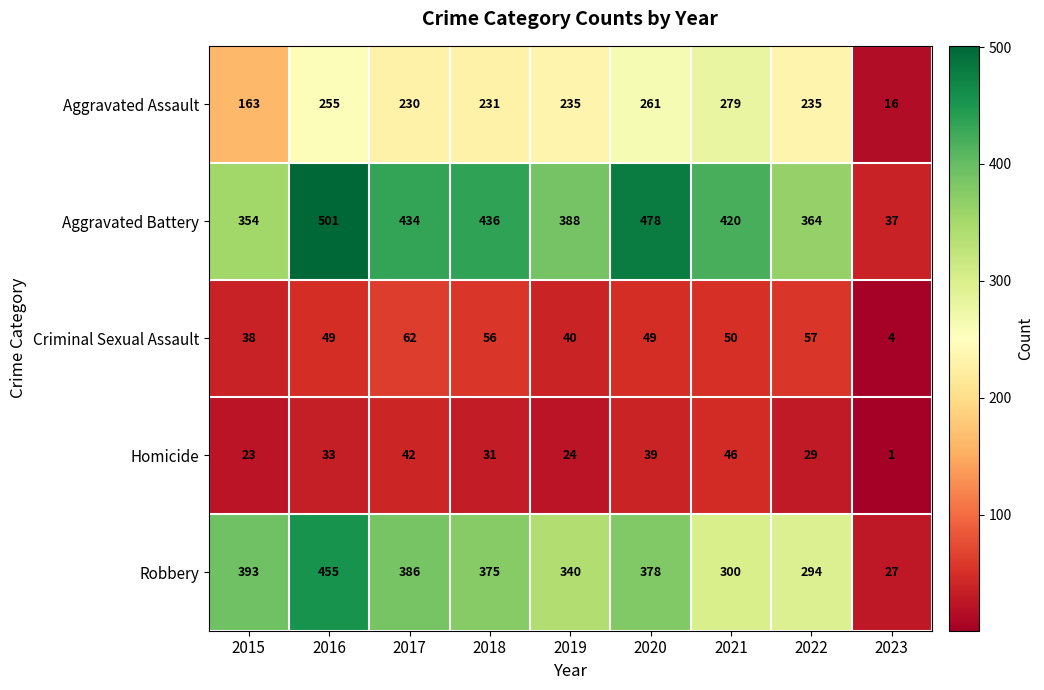

What is the total value across all series at 2019?

1027